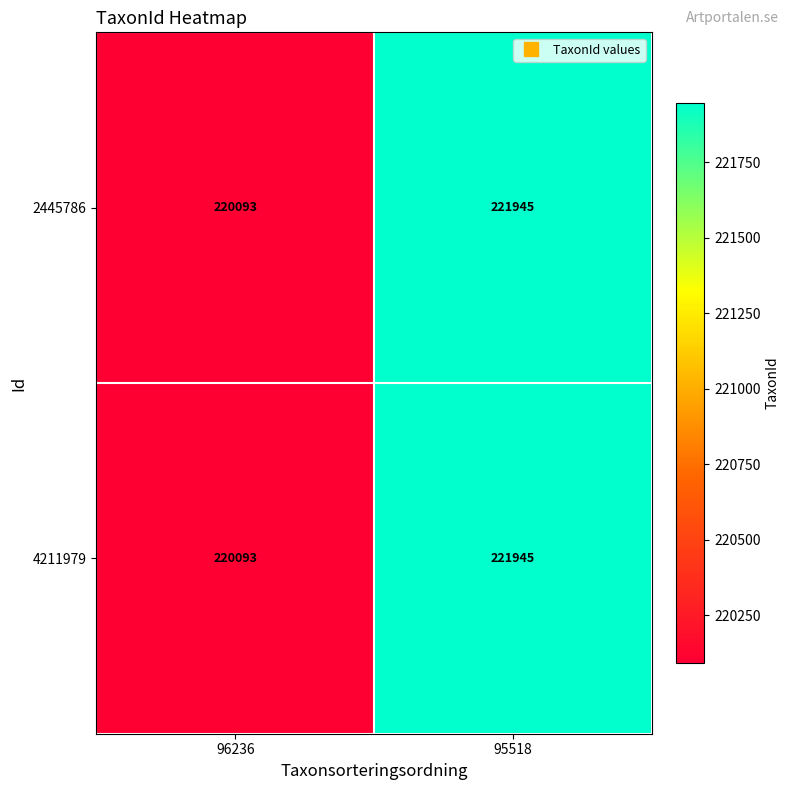

Which category has the highest value in the 4211979 series?

95518